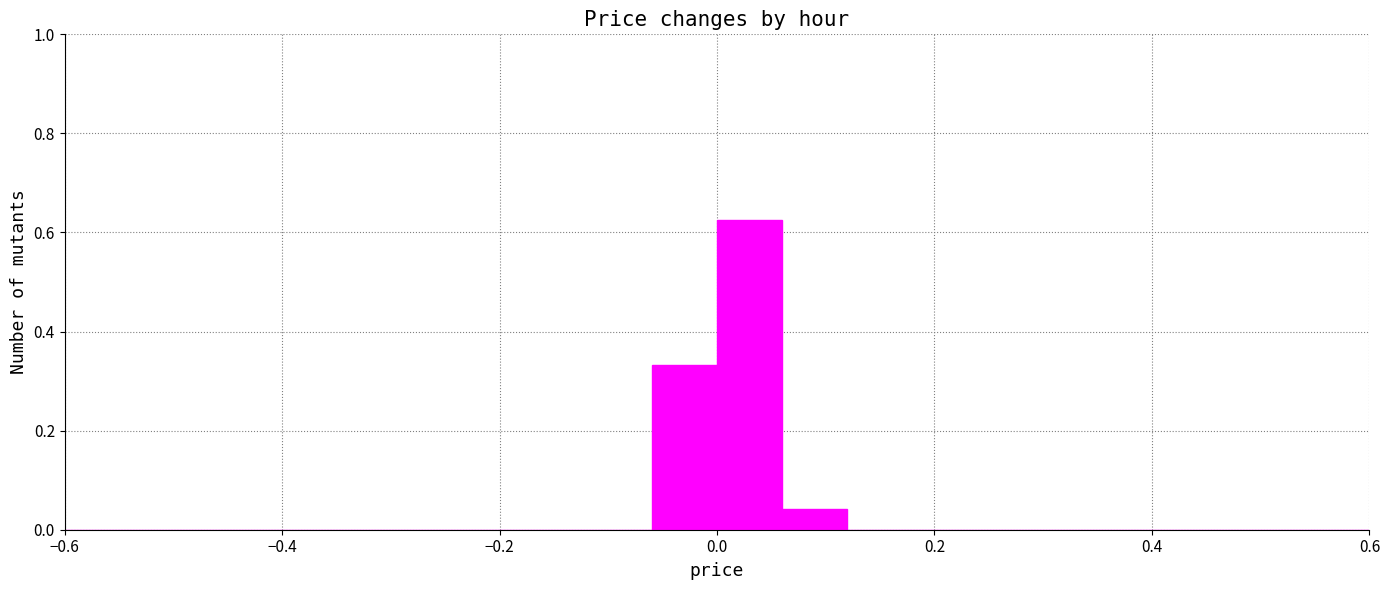

Read against the x-axis, roughly where is the centre of the tallest bar?

0.04